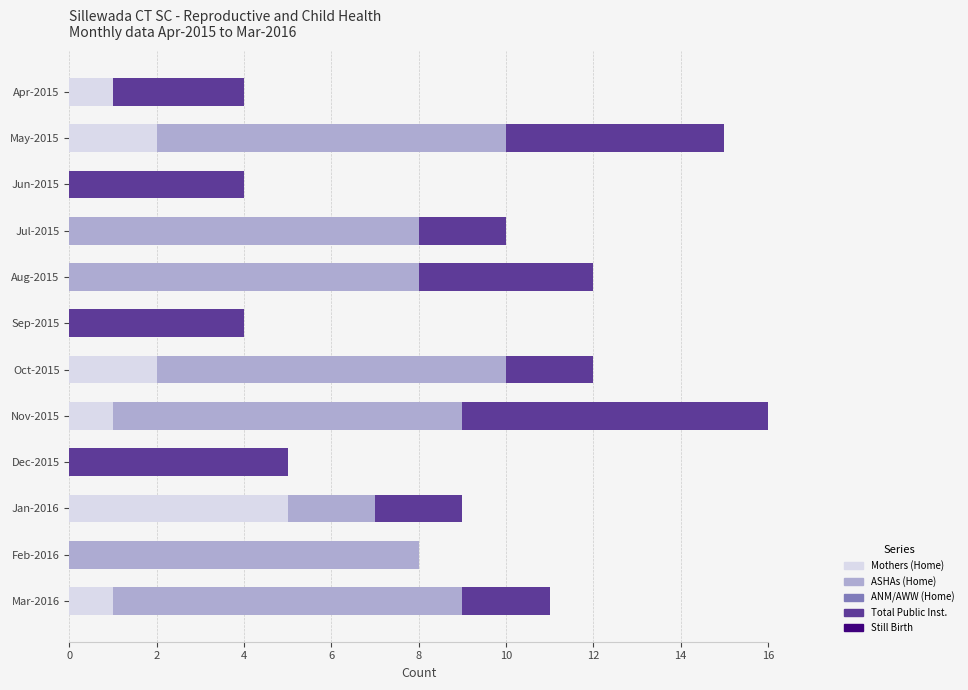

What is the sum of the Mothers (Home) values at May-2015 and Jan-2016?

7